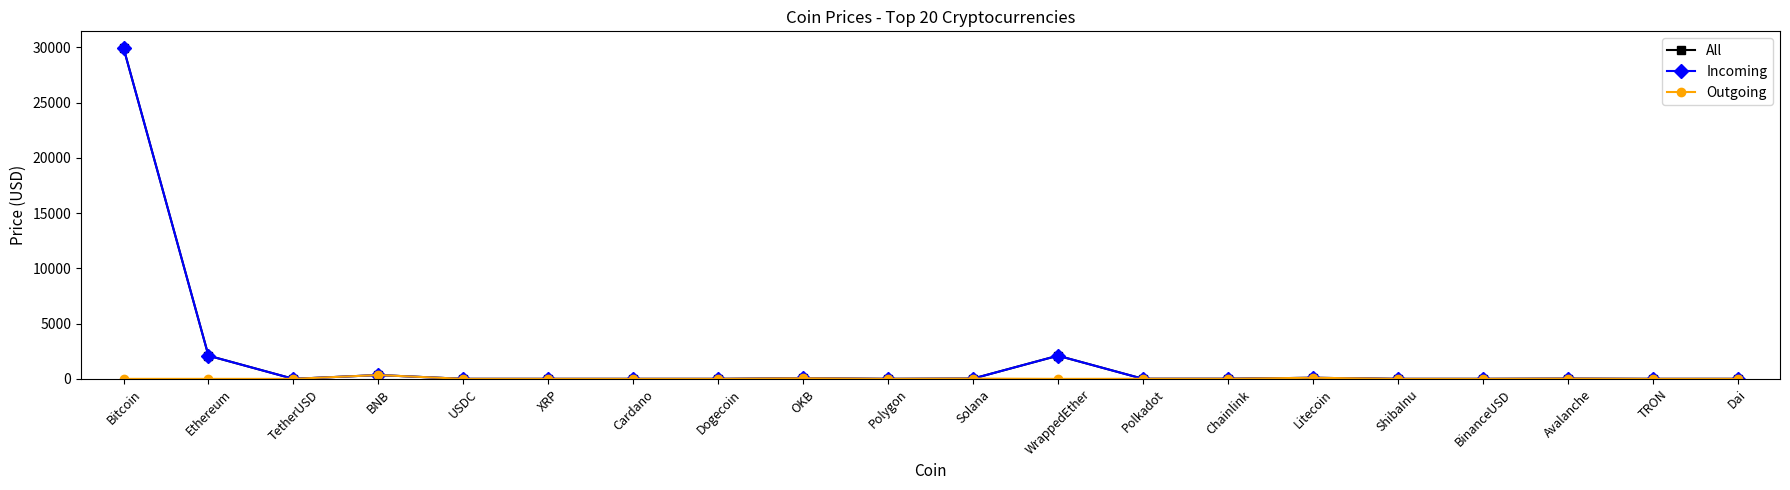

At how many categories does at least one series exceed 5661?

1